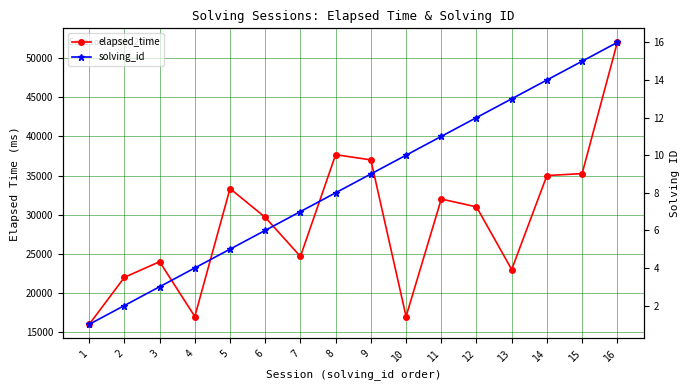

Rank the series by their average value, from highest to lowest.

elapsed_time, solving_id